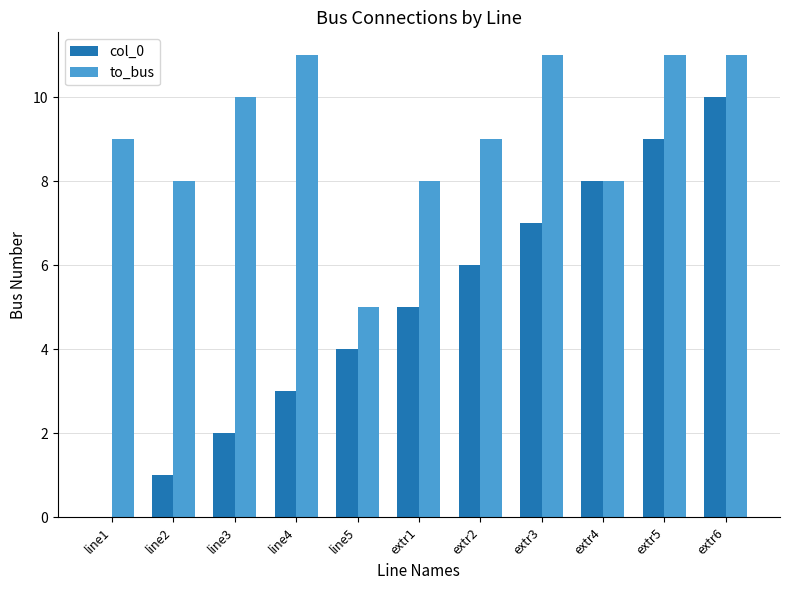

The value of col_0 at extr1 is 7. True or false?

False